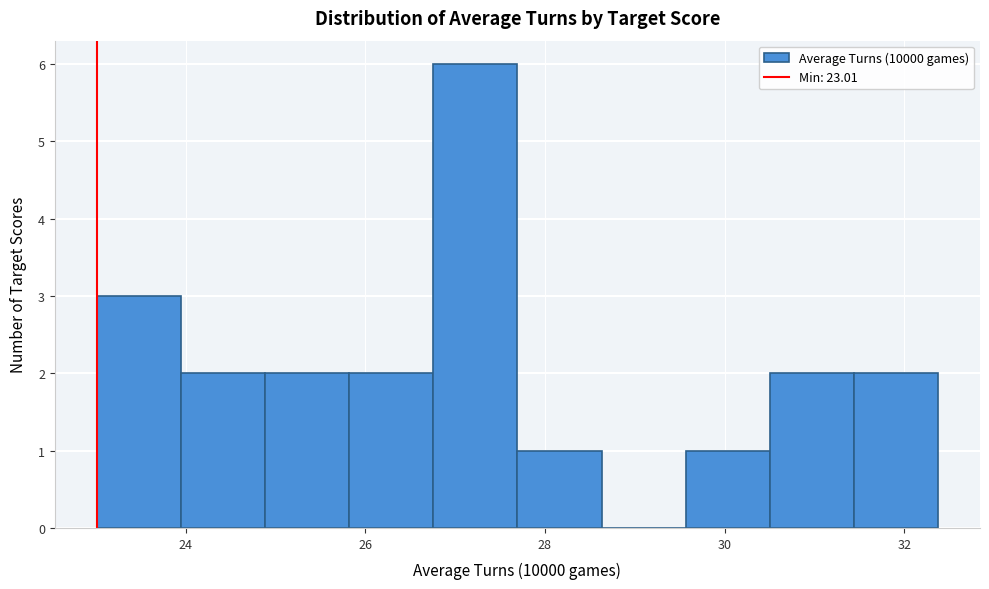

Reading left to right, transcribe this chart: for each bar, give the range it covers on the x-axis and its height. Neither the bar edges nor the heights are printed on the chart, so give them approximately, as read against the axes.

23.0 to 24.0: 3
24.0 to 24.8: 2
24.8 to 25.8: 2
25.8 to 26.8: 2
26.8 to 27.6: 6
27.6 to 28.6: 1
28.6 to 29.6: 0
29.6 to 30.6: 1
30.6 to 31.4: 2
31.4 to 32.4: 2